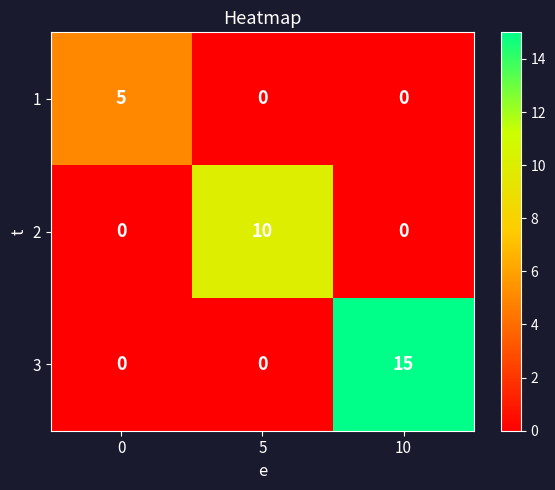

Reading left to right, extract all data points from this chart.

1: 0=5	5=0	10=0
2: 0=0	5=10	10=0
3: 0=0	5=0	10=15